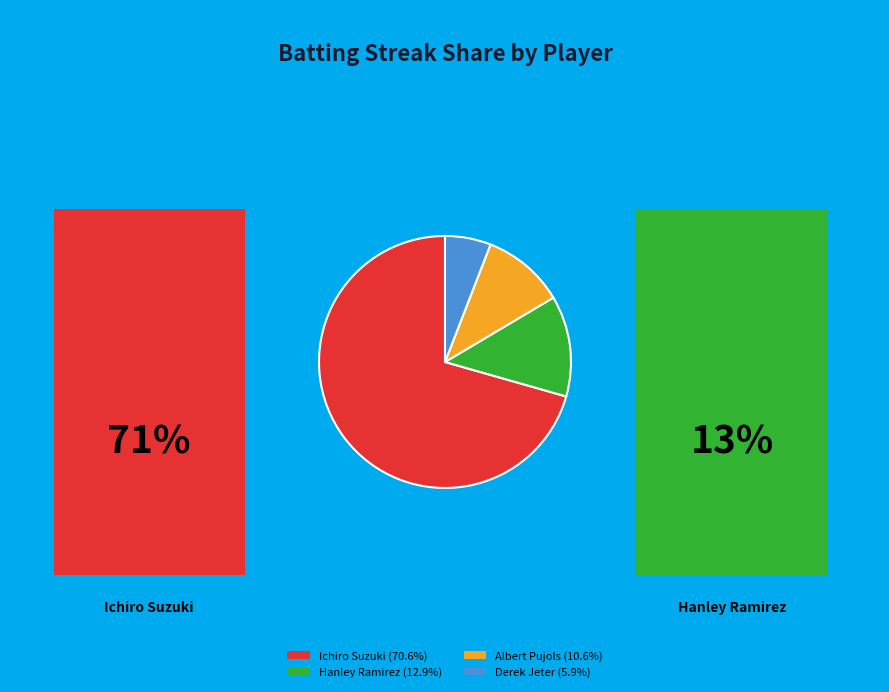

Is there any slice that represents more than half of the pie?

Yes